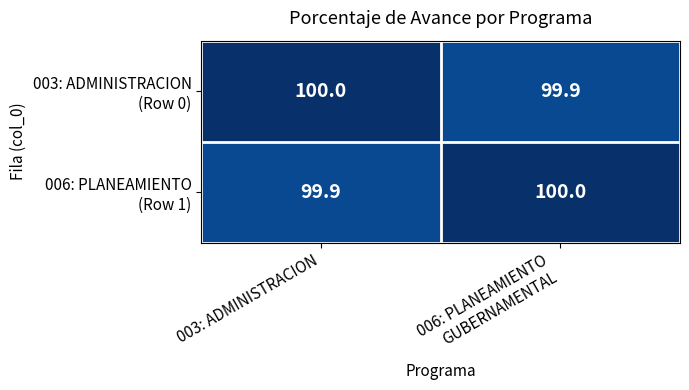

What is the maximum value shown in the chart?

100.0